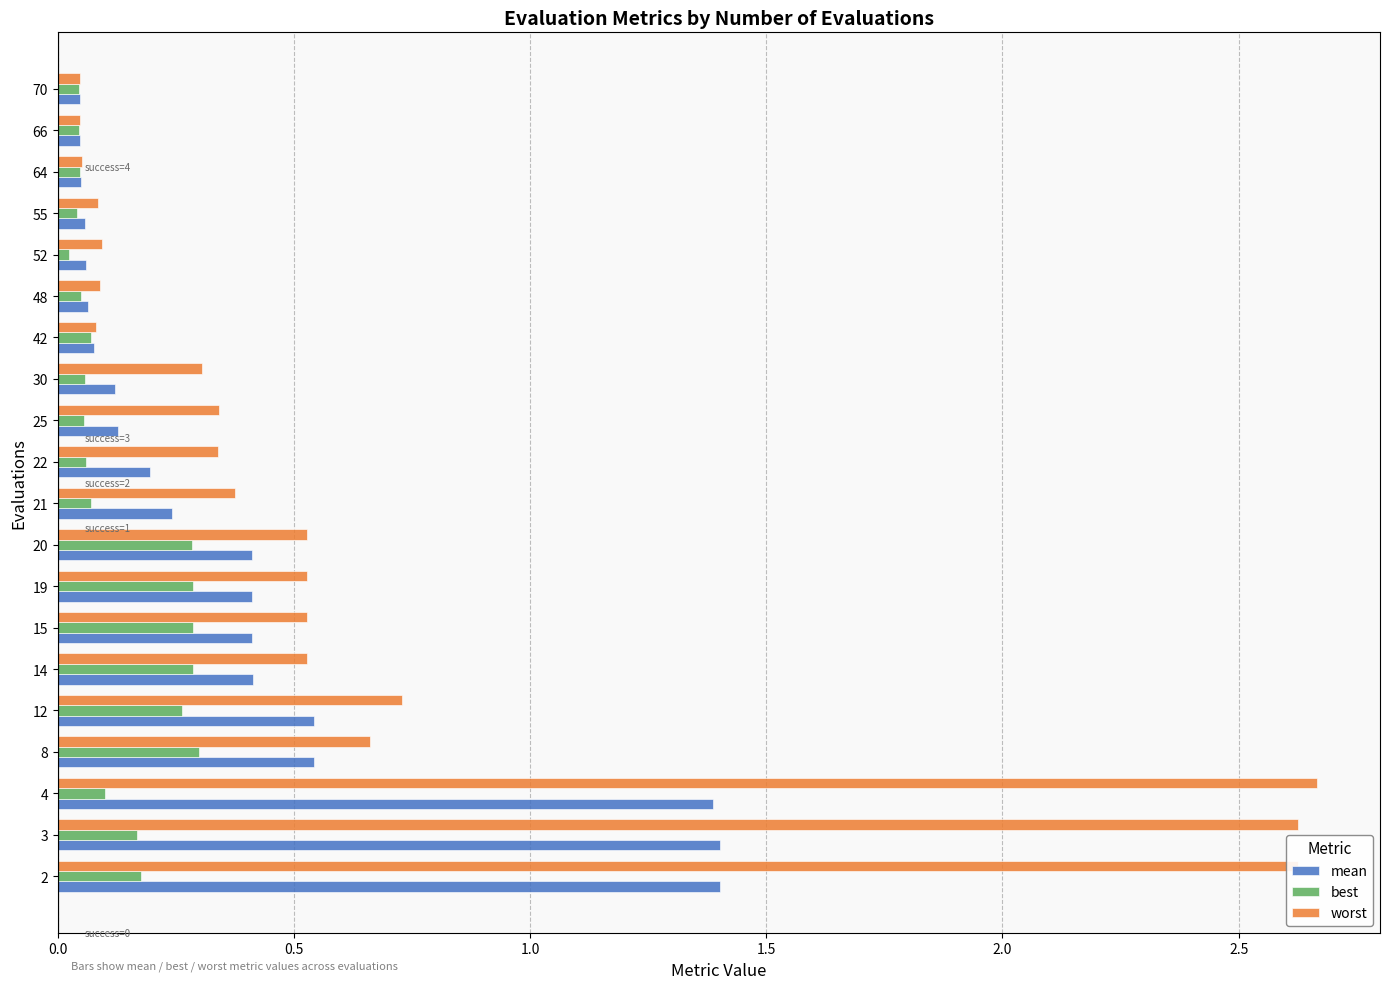

List the series in order of their overall mean, lowest first.

best, mean, worst